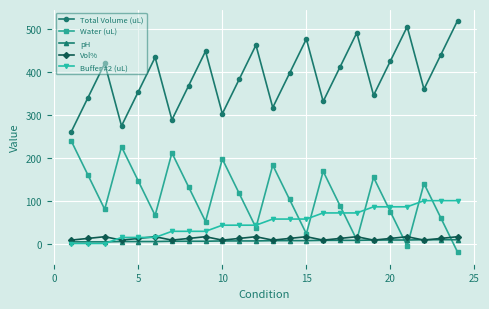

What are all the series names shown in the legend?

Total Volume (uL), Water (uL), pH, Vol%, Buffer #2 (uL)